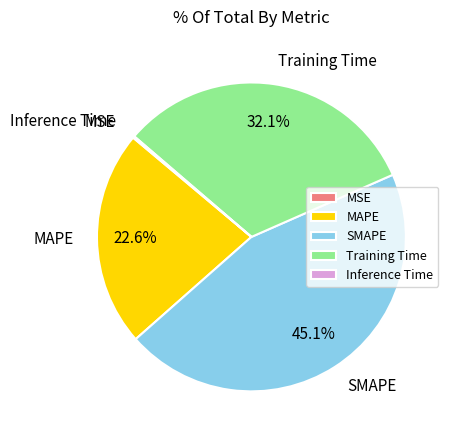

Does Training Time account for over 50% of the chart?

No